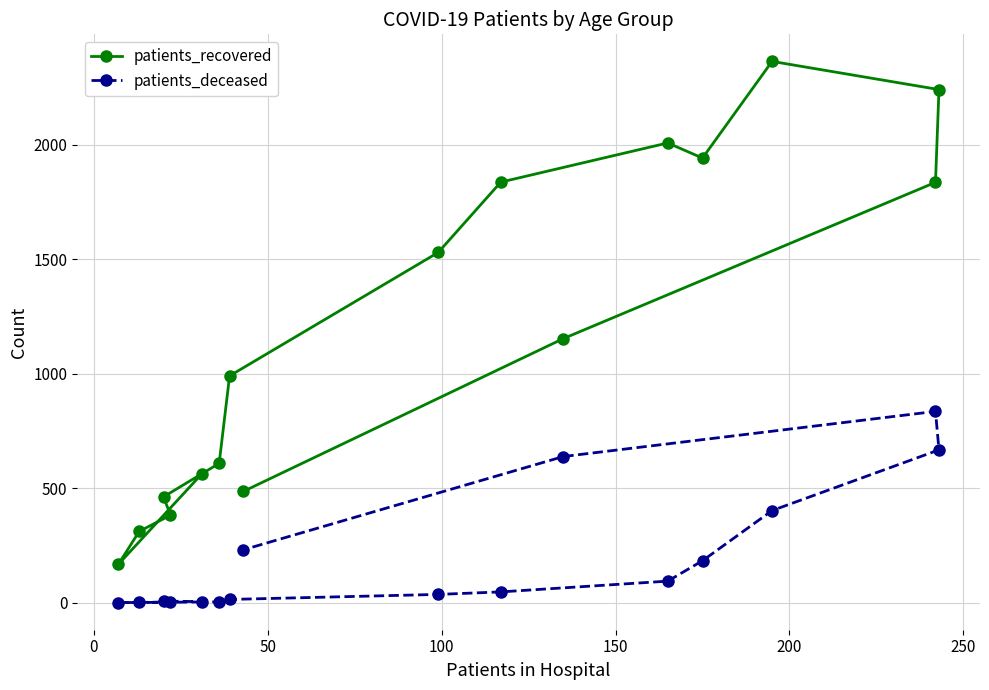

What is the average value of the patients_recovered series?

1180